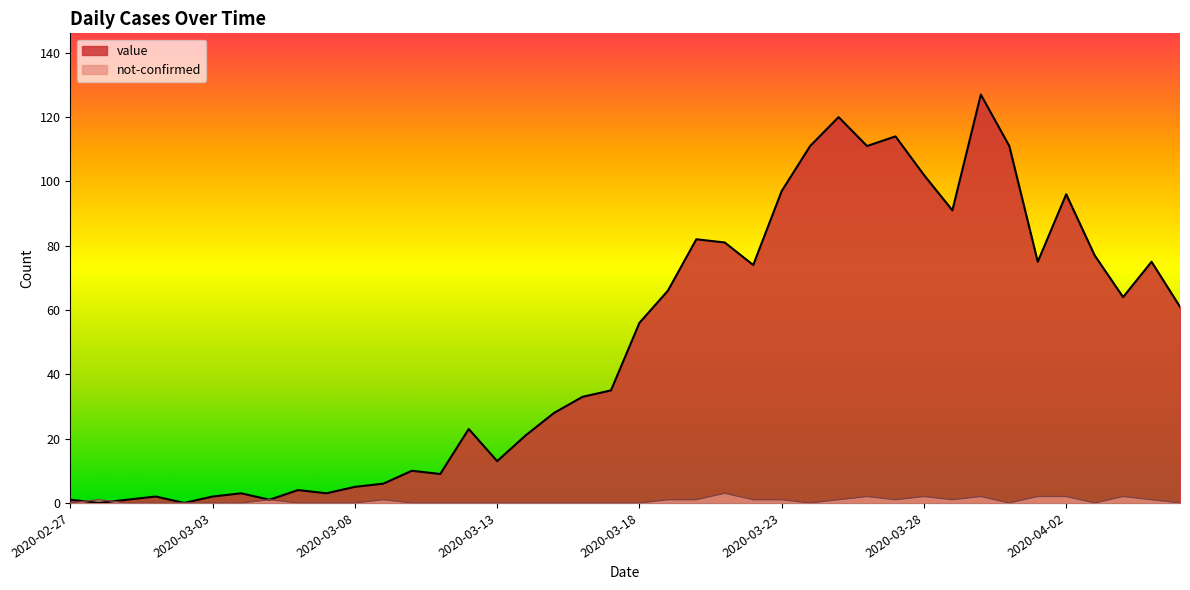

True or false: value has a value of 2 at 2020-03-08.

False